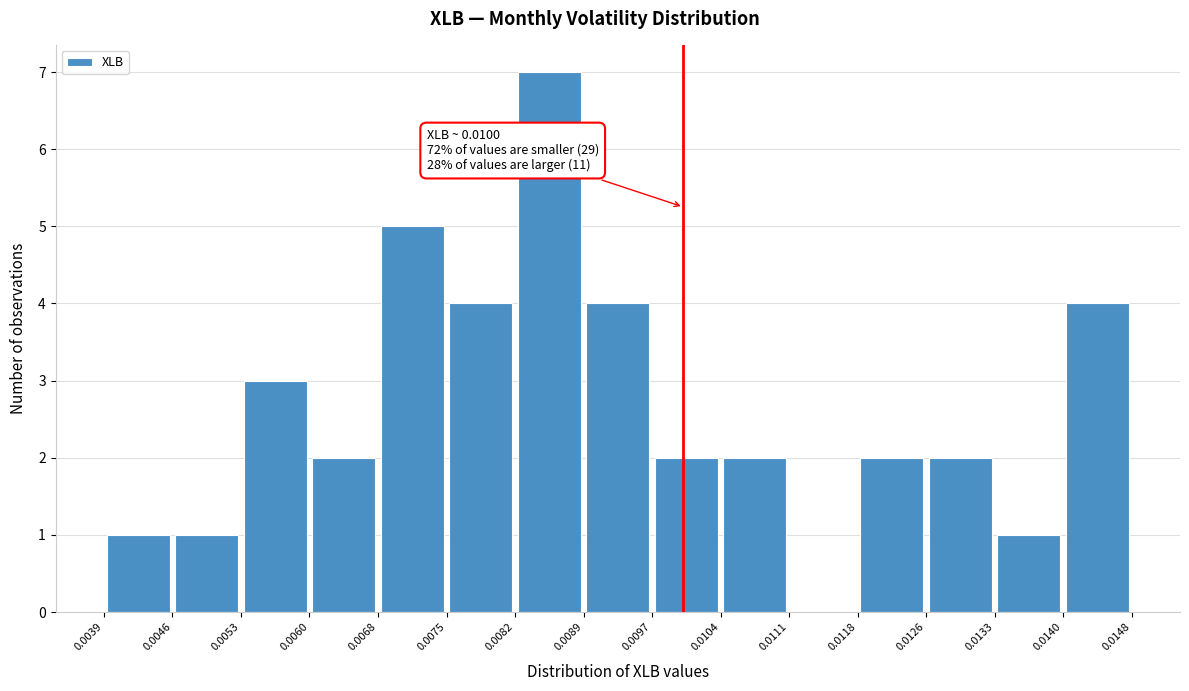

Which range on the x-axis has the tallest bar?

0.0082 to 0.0089